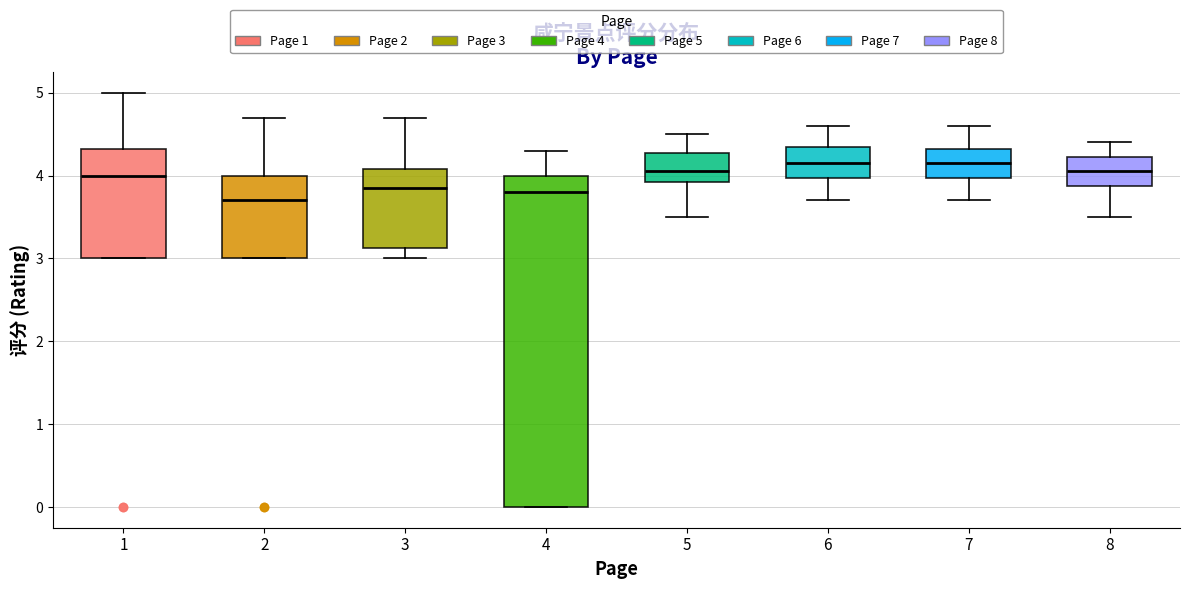

Where does the median line of the box at x = 7 sit on the y-axis? The values are not printed on the chart, so give them approximately, as read against the axis.

4.2